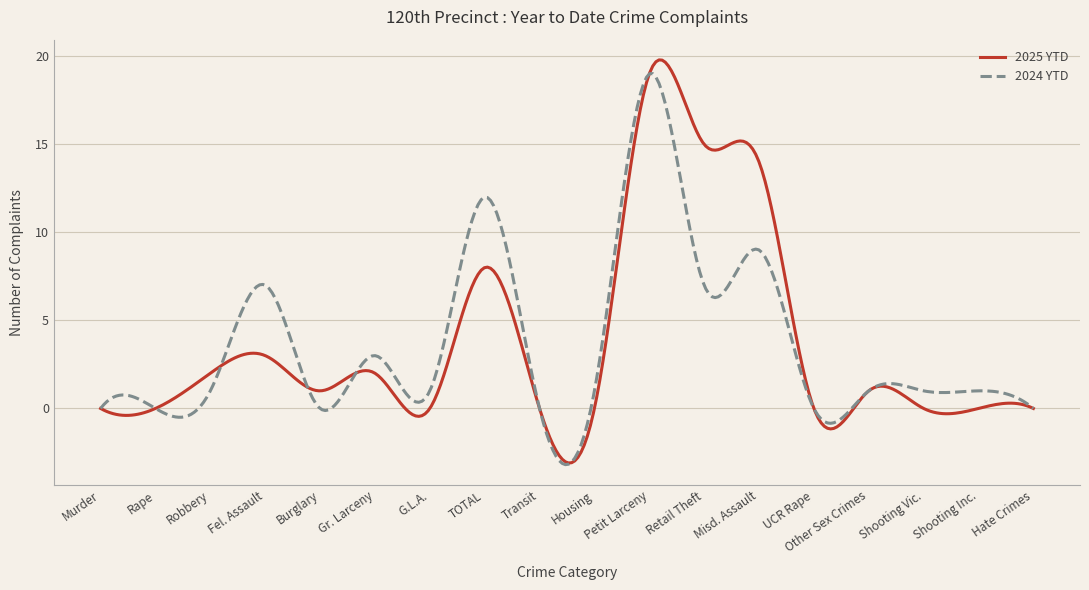

What is the highest value of the 2025 YTD series?

19.8